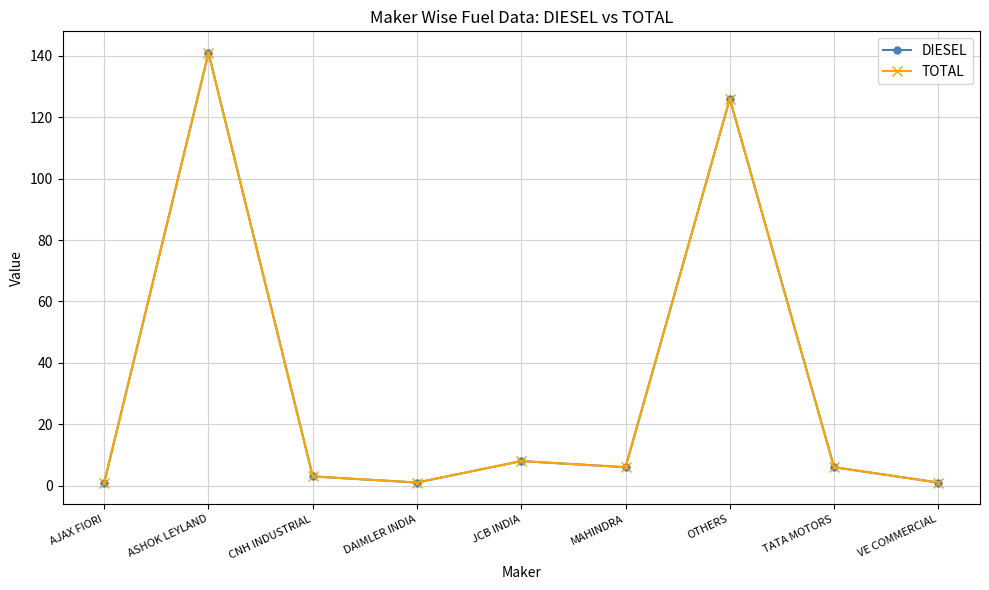

Is this an area chart (filled region under the line)?

No